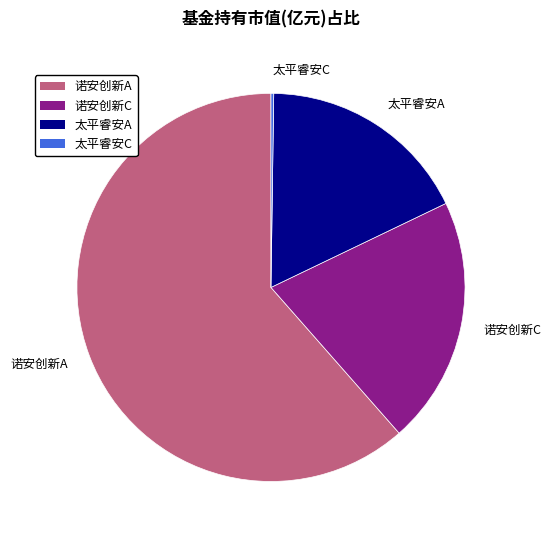

The 诺安创新A slice represents 49% of the pie. True or false?

False